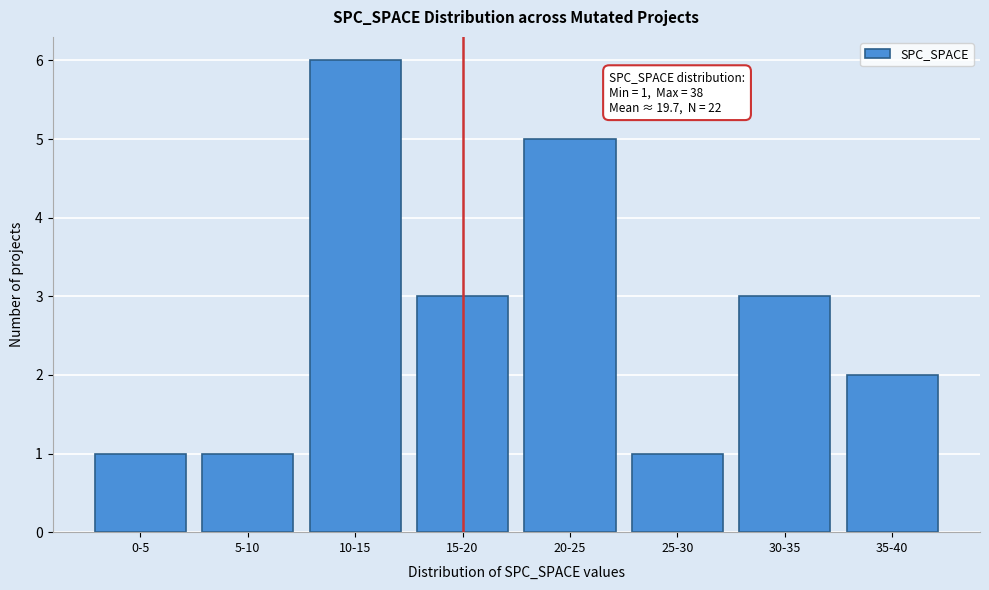

Reading left to right, list all the values displayed in this chart.

0-5=1	5-10=1	10-15=6	15-20=3	20-25=5	25-30=1	30-35=3	35-40=2